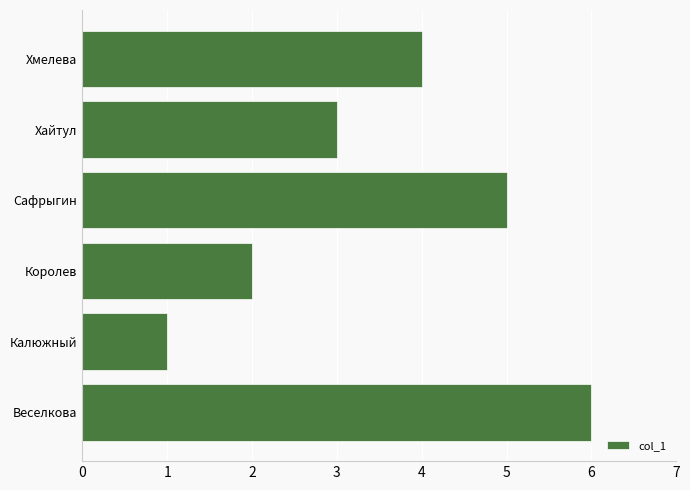

Rank the categories by value from lowest to highest.

Калюжный, Королев, Хайтул, Хмелева, Сафрыгин, Веселкова